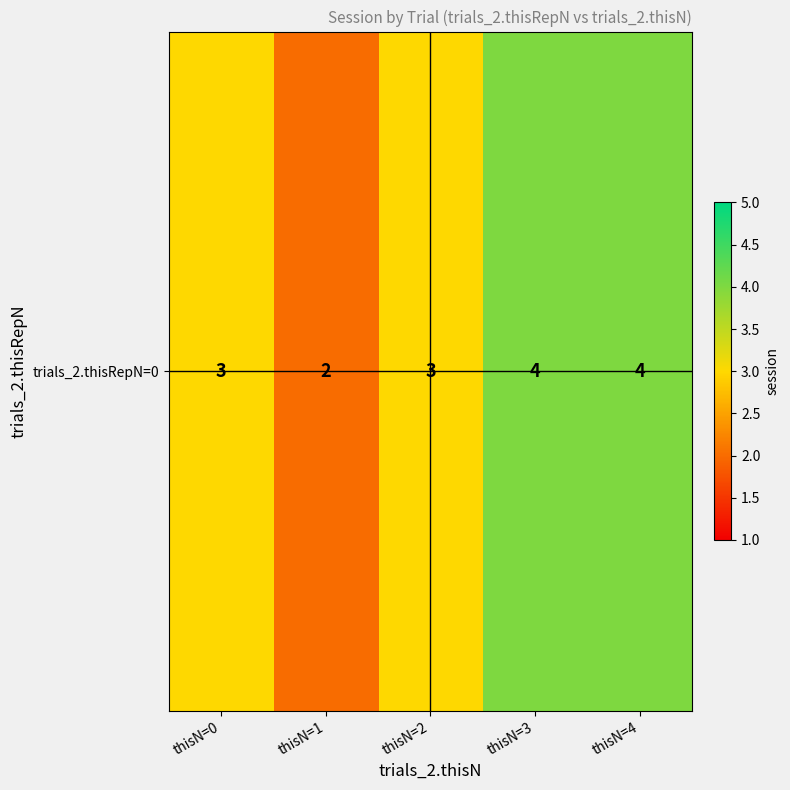

At which label does the data first exceed 3?

thisN=3